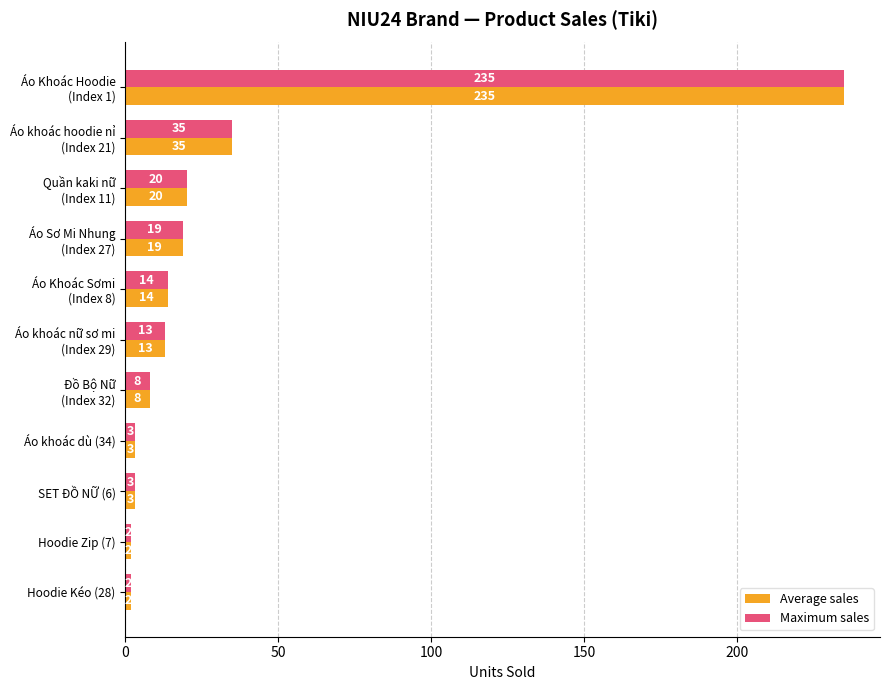

What is the maximum value shown in the chart?

235